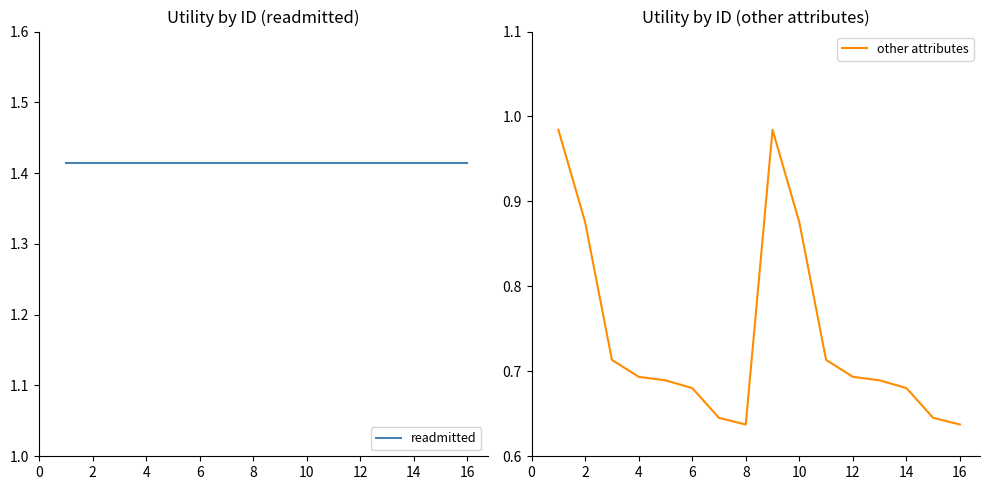

The other attributes series shows 0.4 at 6. True or false?

False